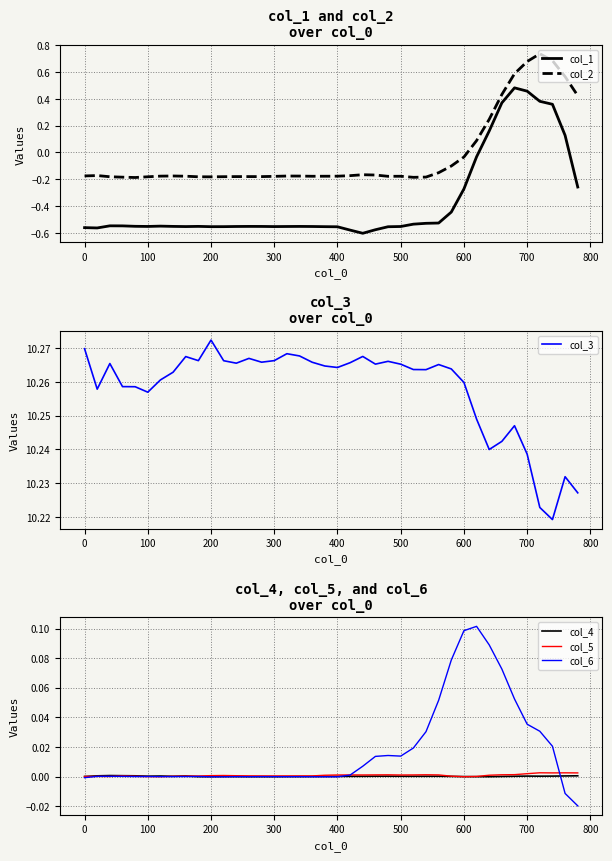

The value of col_2 at 400 is -0.3. True or false?

False